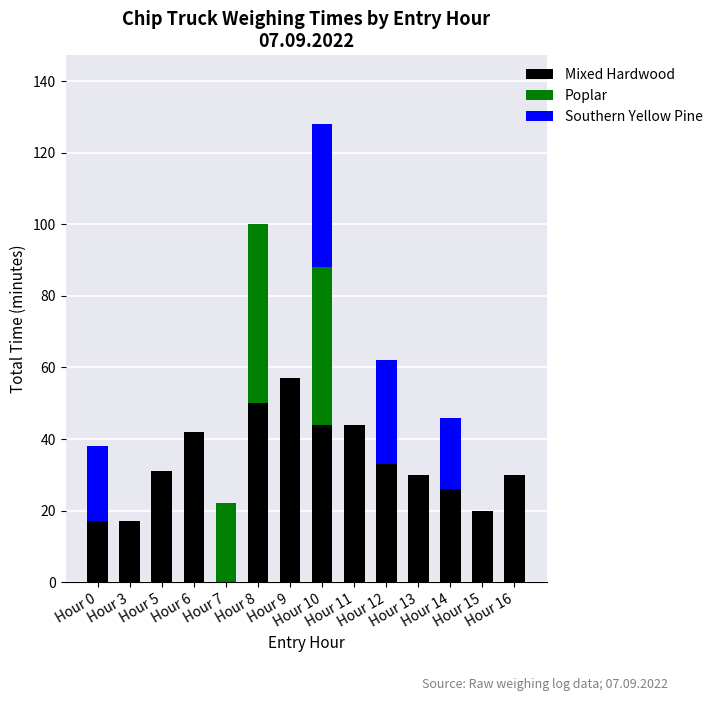

At which category is the sum across all series the highest?

Hour 10